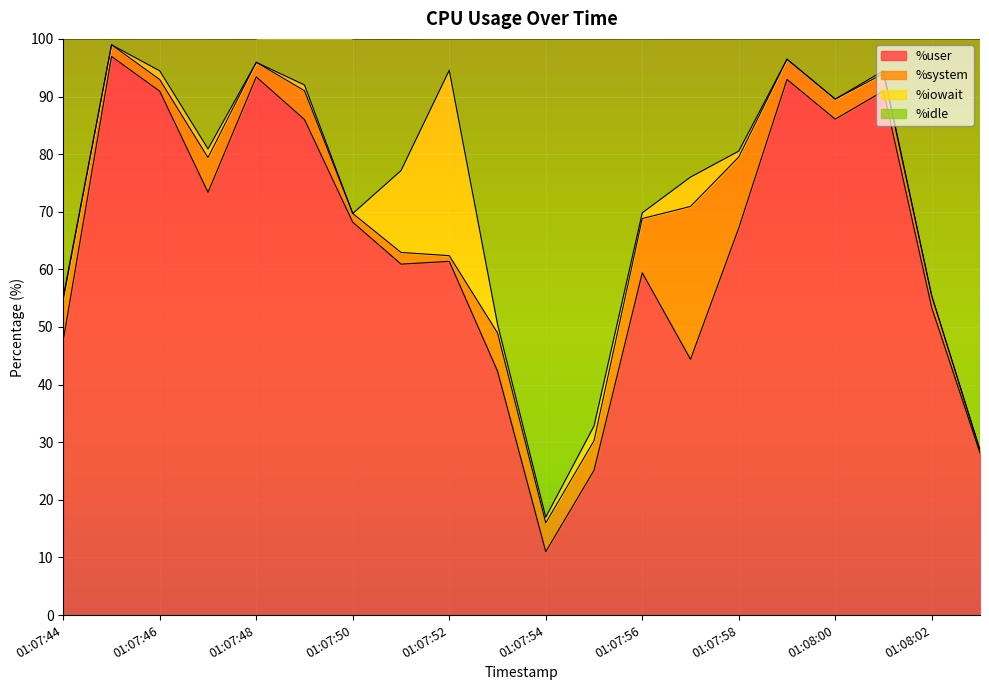

What is the difference between the maximum and minimum values in the %user series?

86.0